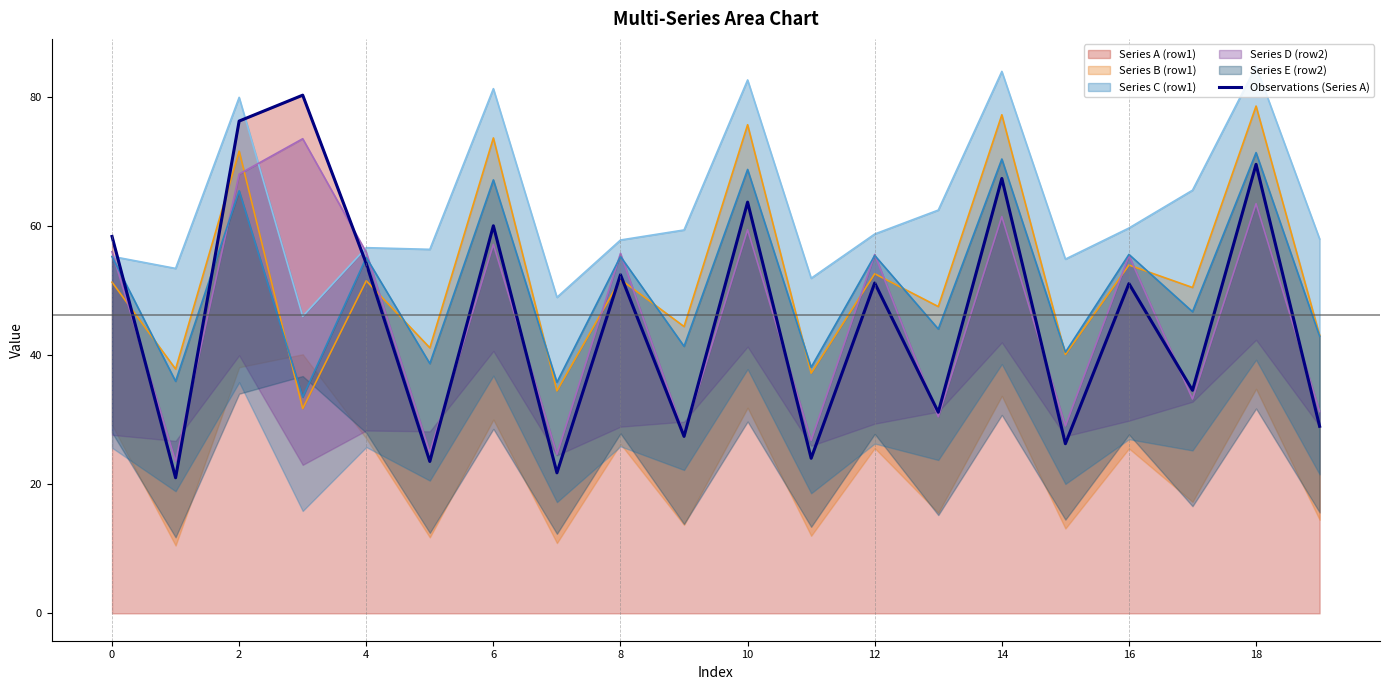

The value at 14 is 67.3. True or false?

True